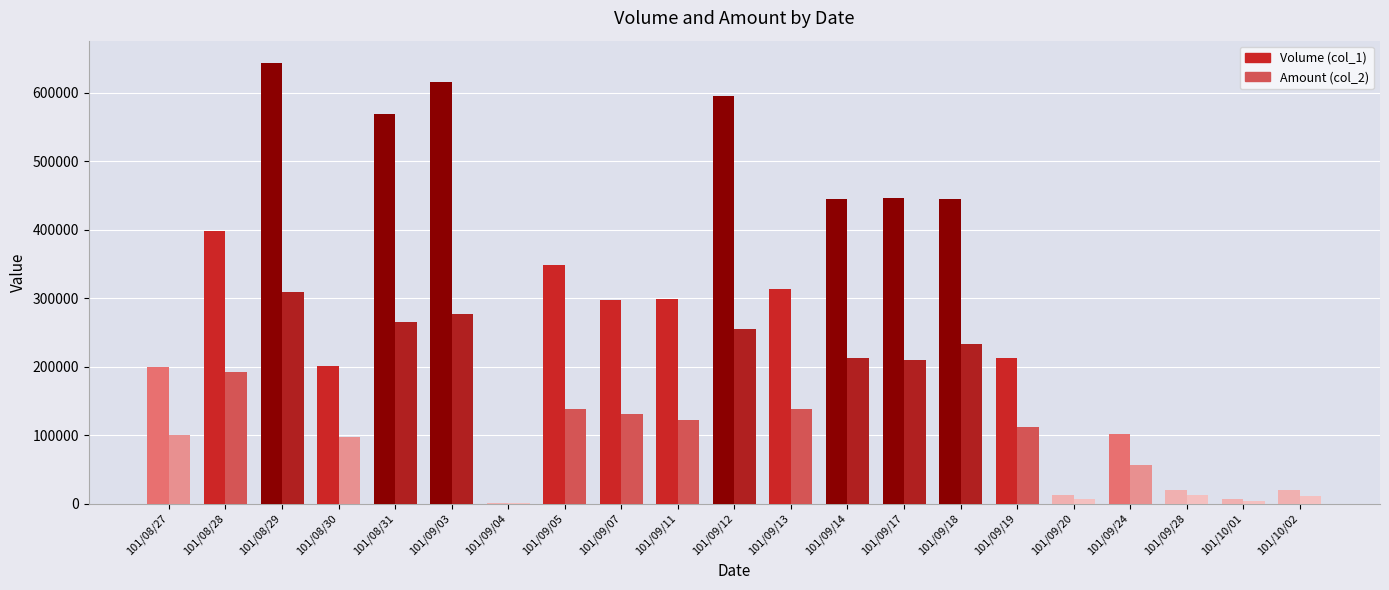

Which series has the largest total across all categories?

Volume (col_1)